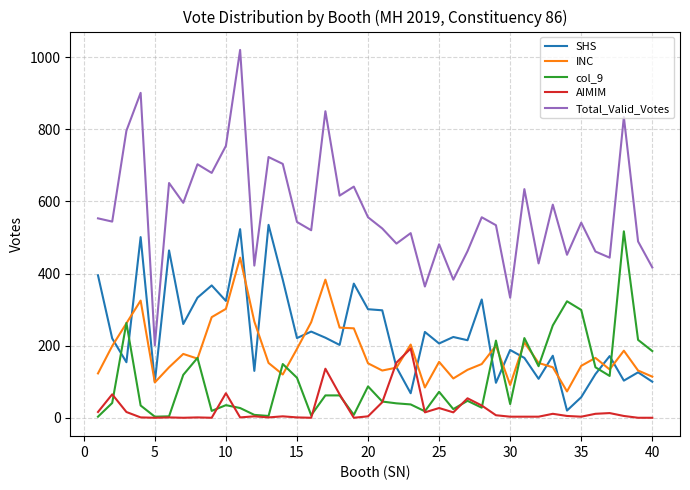

Which series has the largest range (max minus min)?

Total_Valid_Votes